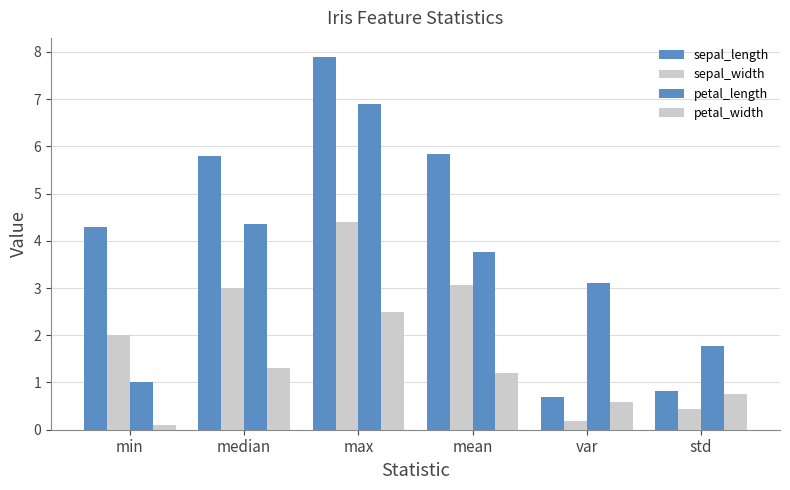

Reading left to right, what are all the values shown in this chart?

sepal_length: min=4.3	median=5.8	max=7.9	mean=5.8	var=0.7	std=0.8
sepal_width: min=2.0	median=3.0	max=4.4	mean=3.1	var=0.2	std=0.4
petal_length: min=1.0	median=4.3	max=6.9	mean=3.8	var=3.1	std=1.8
petal_width: min=0.1	median=1.3	max=2.5	mean=1.2	var=0.6	std=0.8